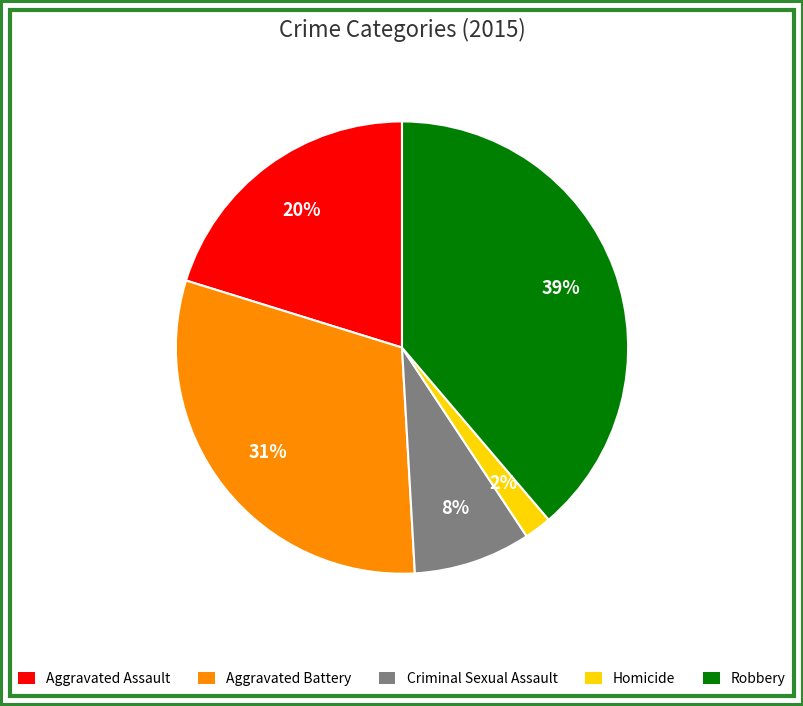

Is it true that Homicide is 2% of the pie?

True